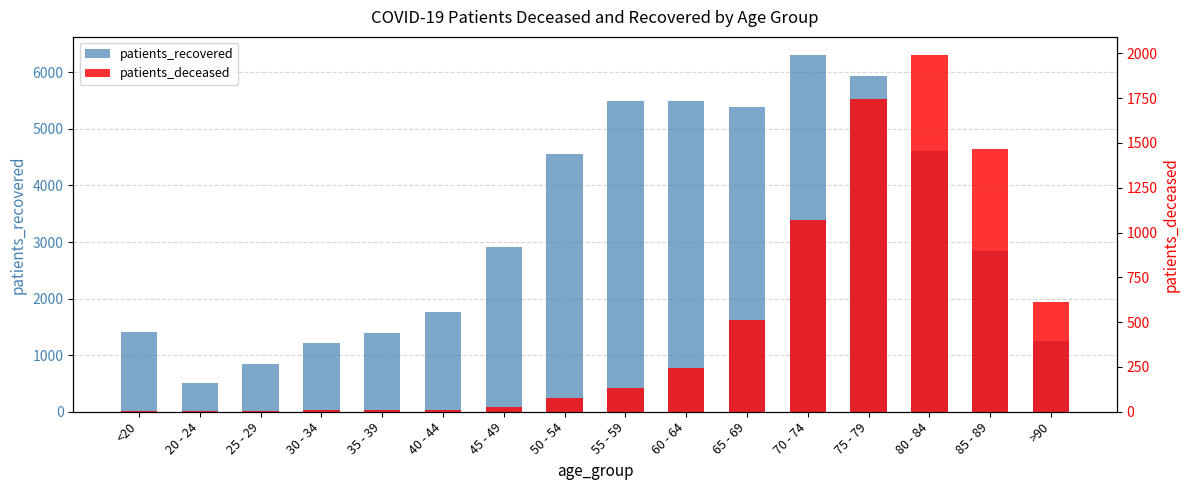

Reading left to right, extract all data points from this chart.

patients_recovered: <20=1416	20 - 24=510	25 - 29=843	30 - 34=1220	35 - 39=1400	40 - 44=1755	45 - 49=2920	50 - 54=4548	55 - 59=5498	60 - 64=5489	65 - 69=5378	70 - 74=6310	75 - 79=5929	80 - 84=4605	85 - 89=2841	>90=1245
patients_deceased: <20=6	20 - 24=3	25 - 29=2	30 - 34=11	35 - 39=10	40 - 44=12	45 - 49=26	50 - 54=77	55 - 59=130	60 - 64=243	65 - 69=512	70 - 74=1069	75 - 79=1743	80 - 84=1992	85 - 89=1465	>90=613